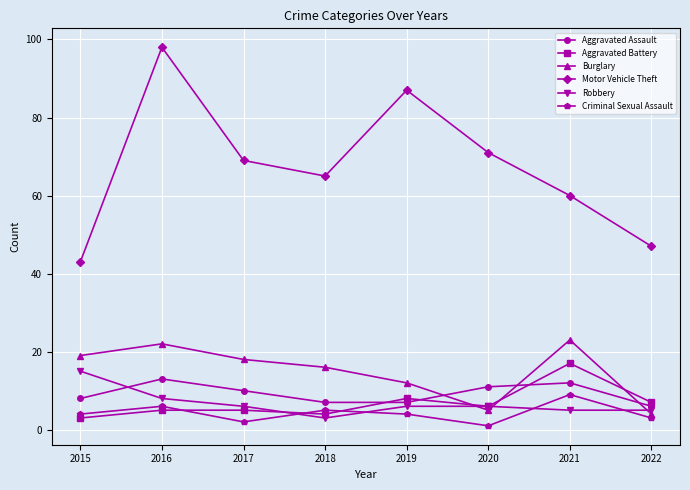

Is this an area chart (filled region under the line)?

No